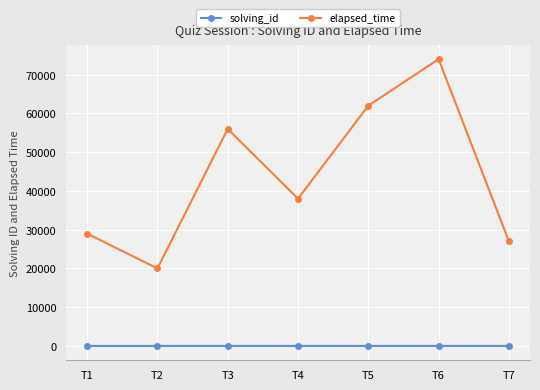

List the series in order of their overall mean, lowest first.

solving_id, elapsed_time